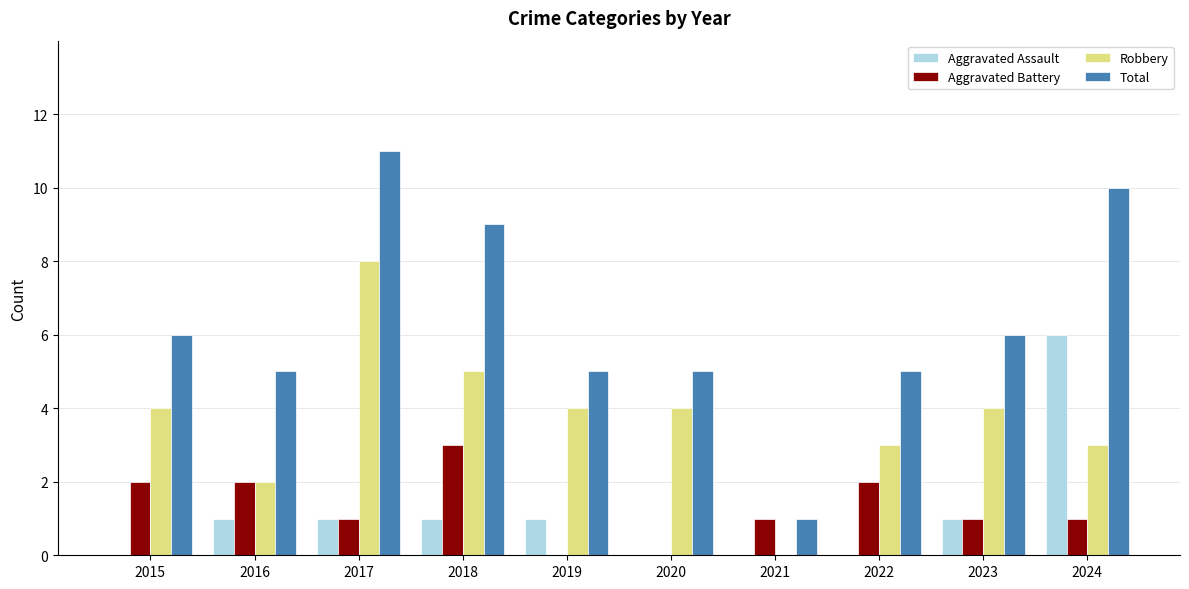

Between 2016 and 2018, which series saw the biggest shift?

Total